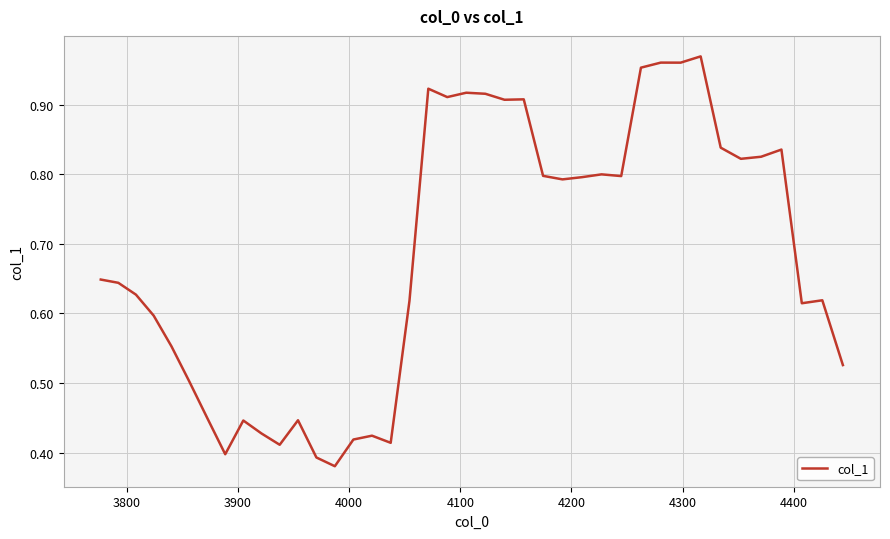

Does the chart have visible grid lines?

Yes